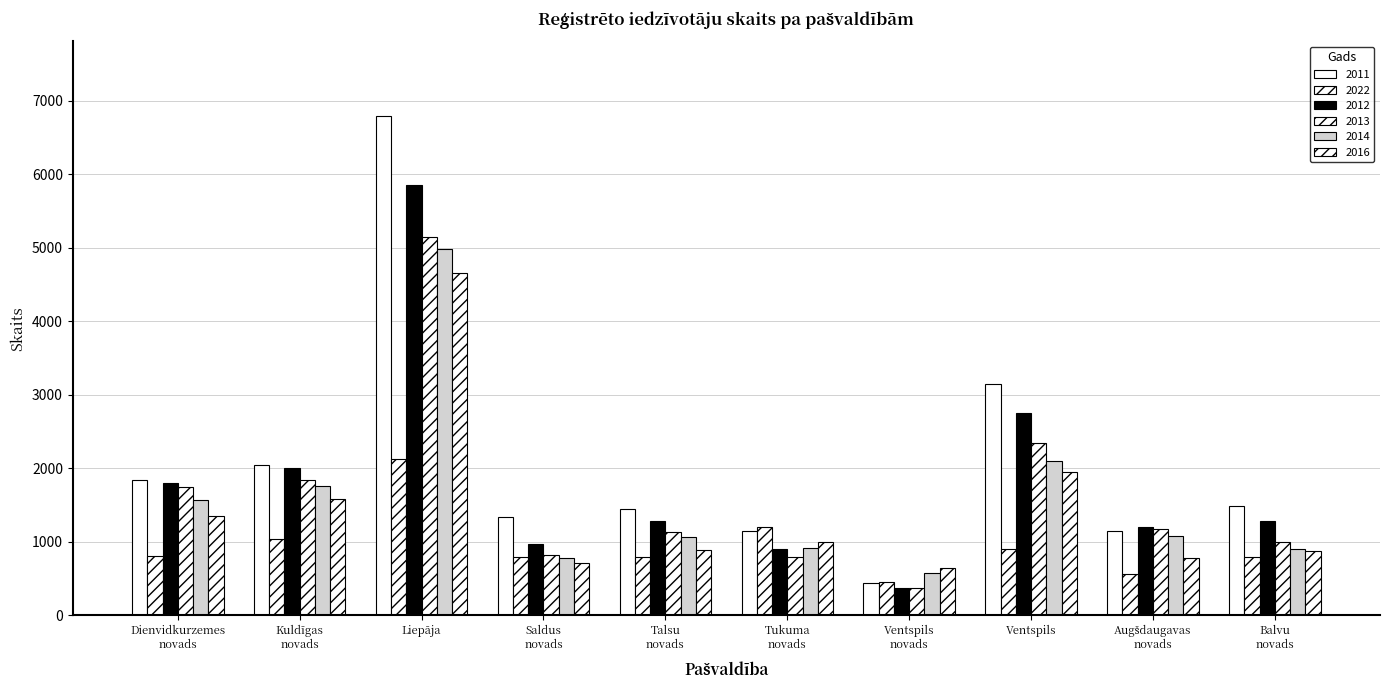

How many categories are shown in the chart?

10